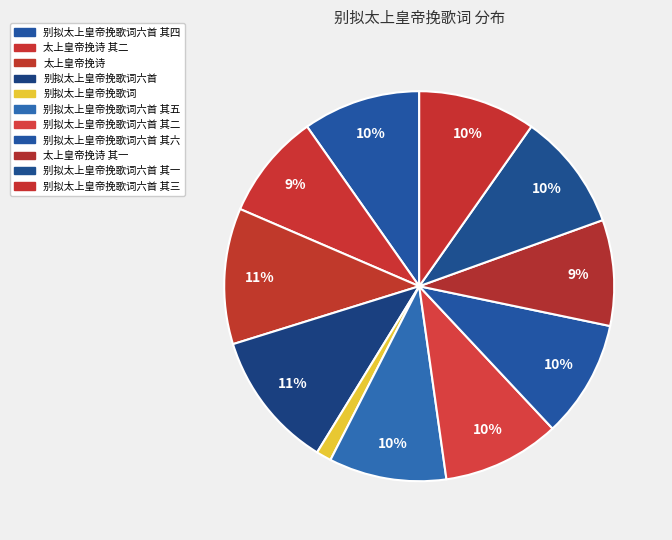

How many slices are in this pie chart?

11